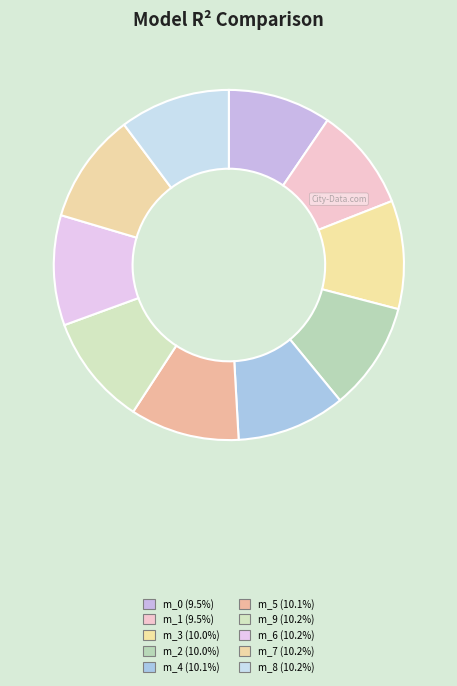

How many segments does this pie chart have?

10